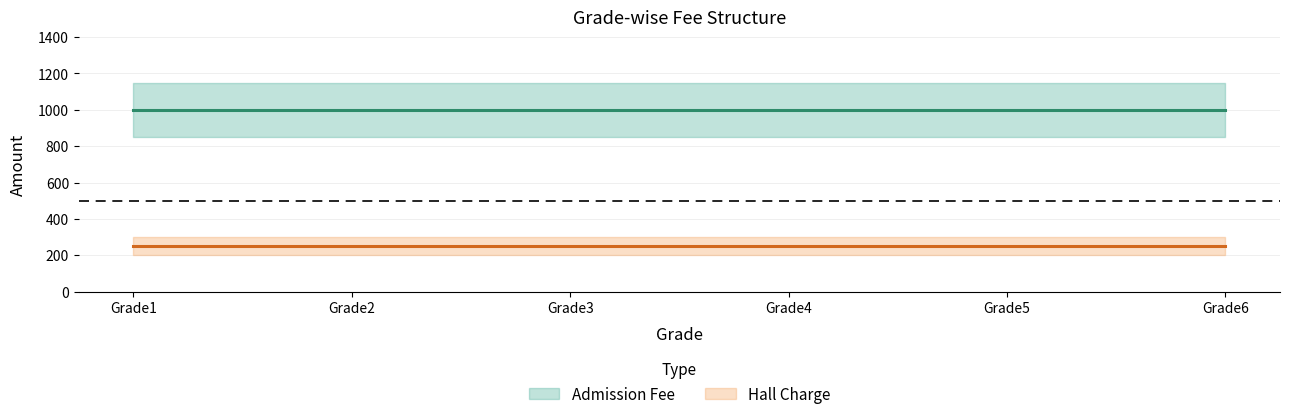

What is the average value of the Hall Charge series?

250